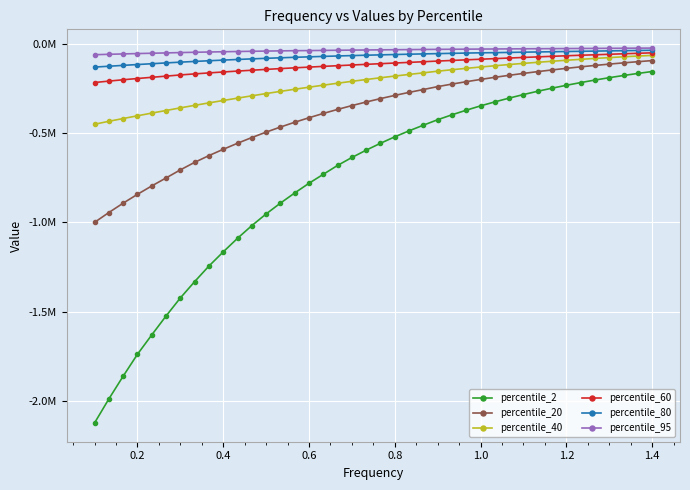

True or false: percentile_20 and percentile_60 cross at least once.

False